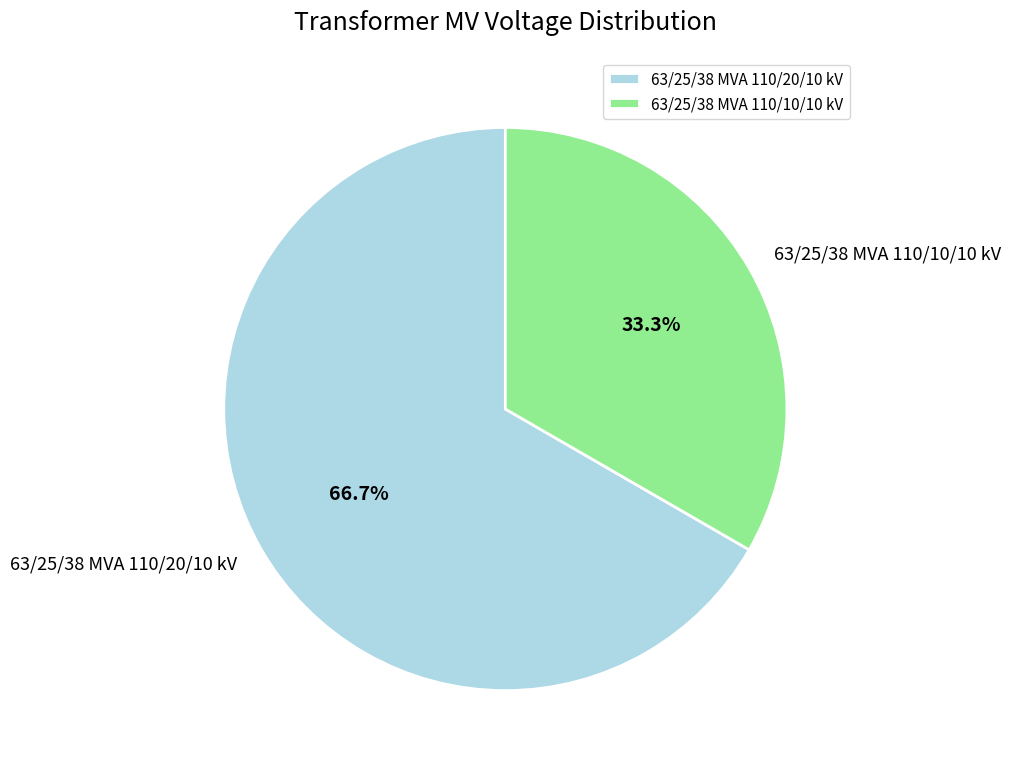

The 63/25/38 MVA 110/20/10 kV slice represents 67% of the pie. True or false?

True